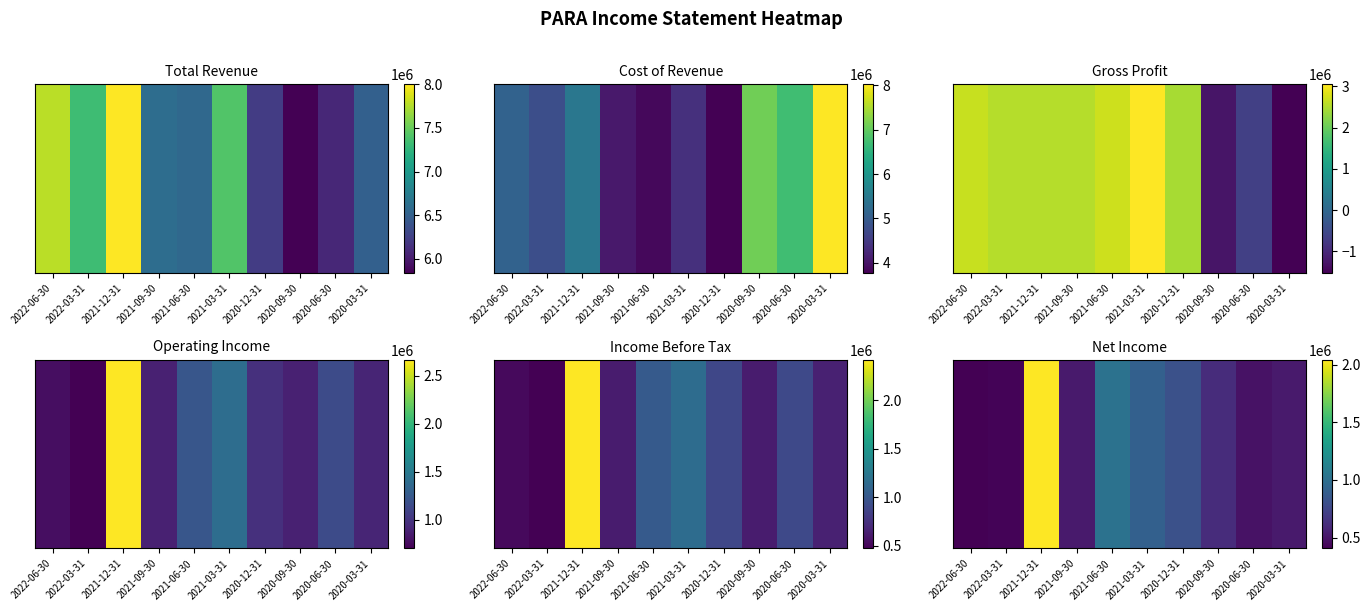

How many data points are less than 615000?

5